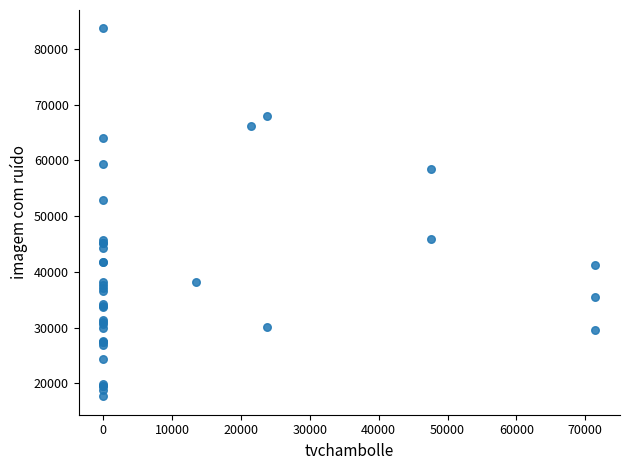

What Y value in the scatter plot is closest to 50666?

52828.5